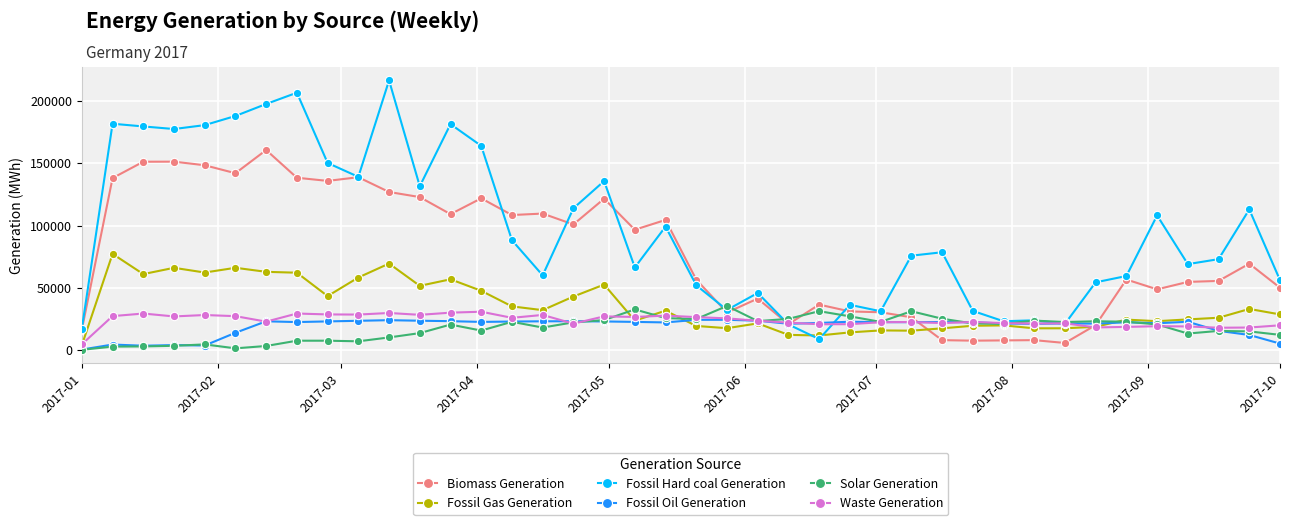

Which series has the largest range (max minus min)?

Fossil Hard coal Generation